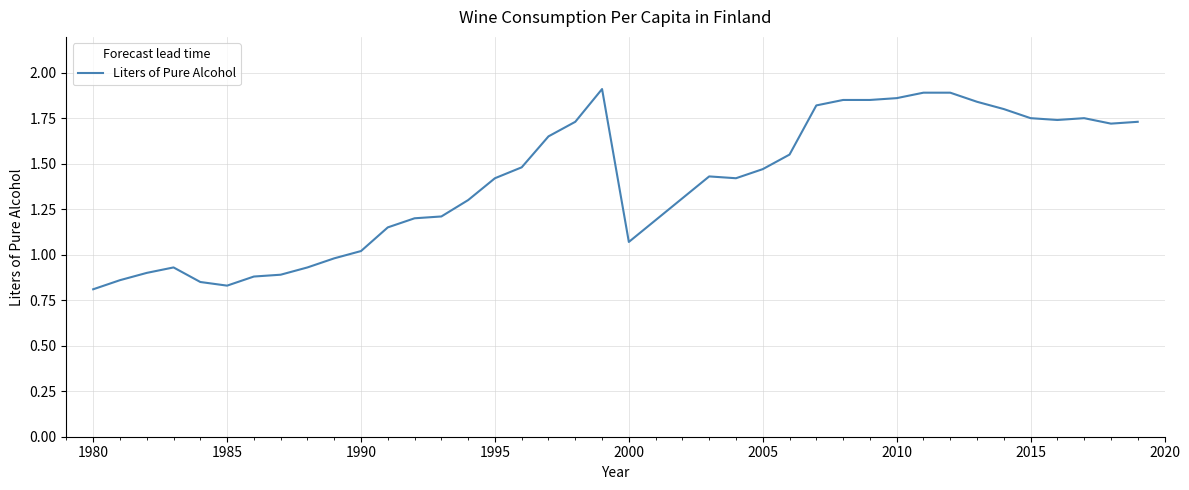

What is the minimum value shown in the chart?

0.8